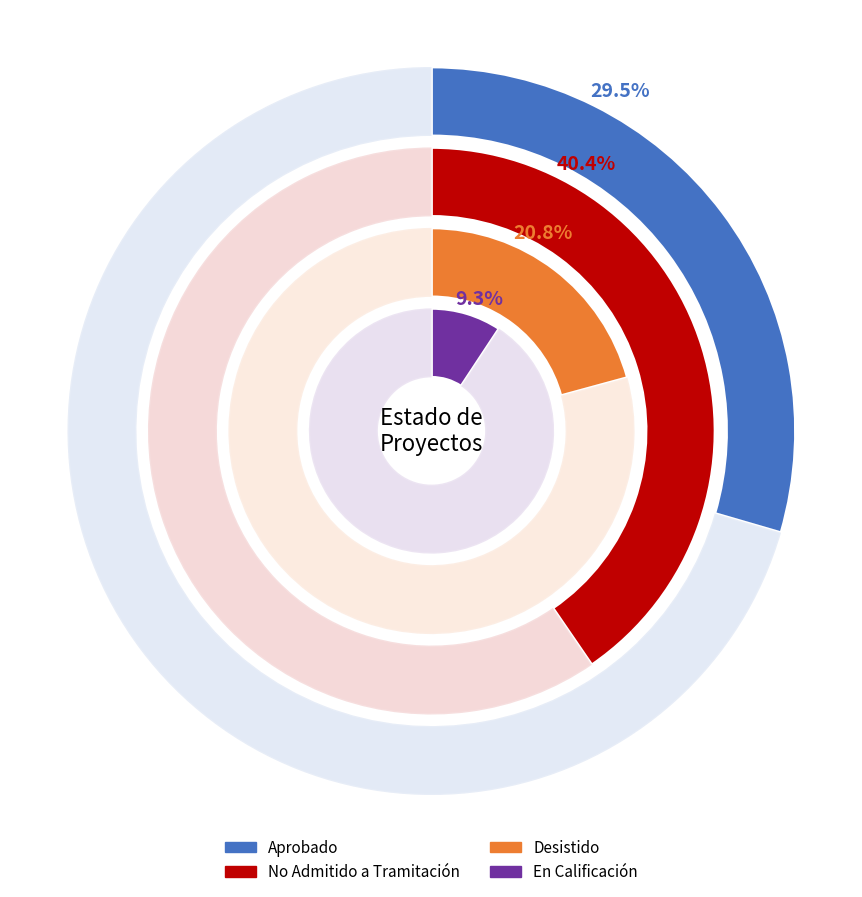

Is the sum of Aprobado and Desistido greater than half?

Yes